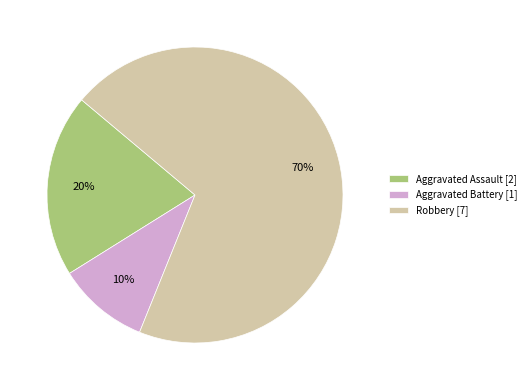

What is the smallest slice in the pie chart?

Aggravated Battery [1]